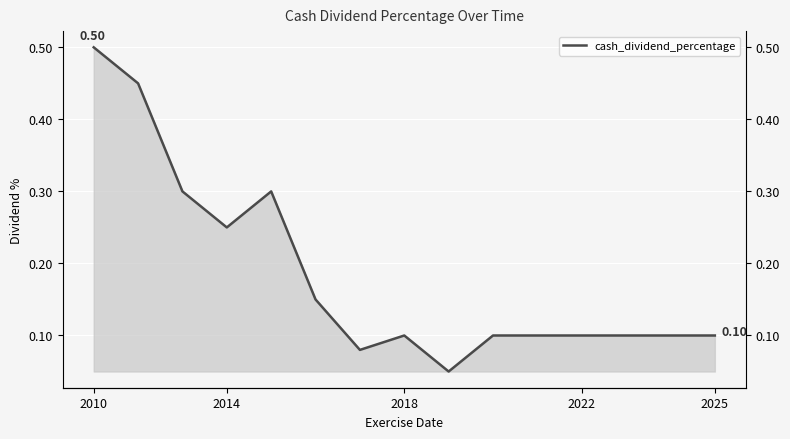

How many interior local valleys (lower than both neighbors) does the data have?

3